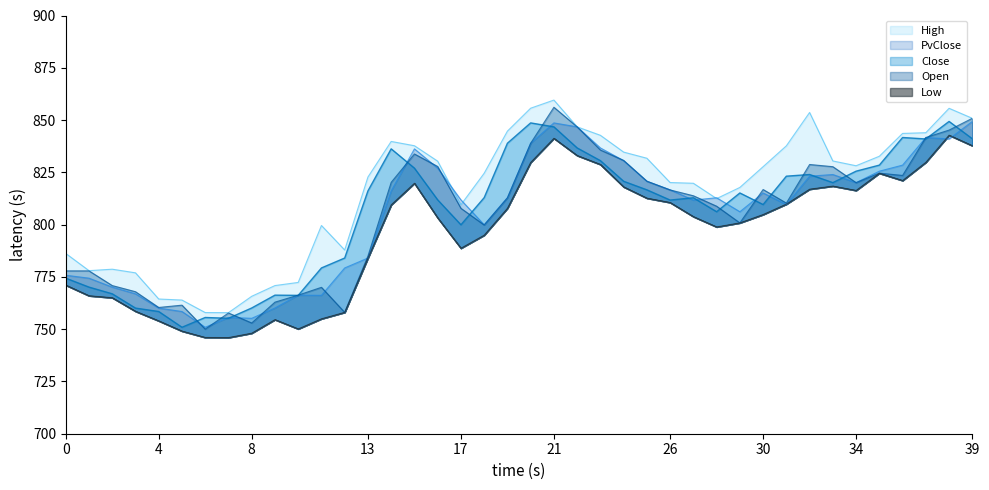

Which series changed the most between 16 and 18?

Open